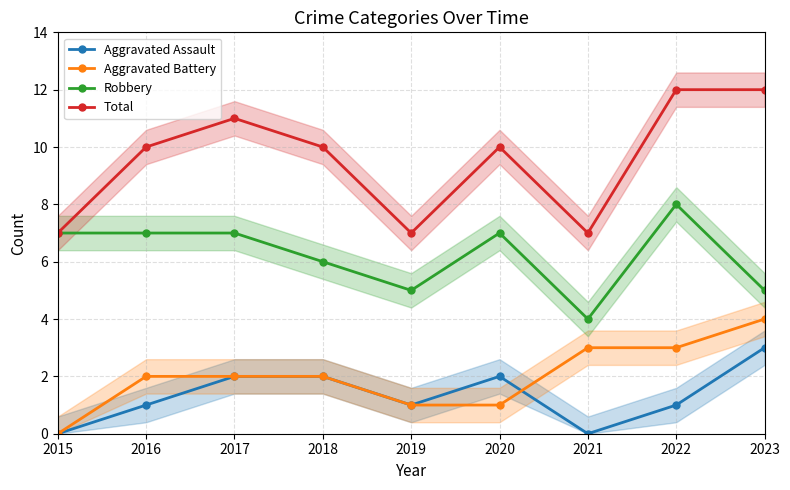

What is the average value of the Robbery series?

6